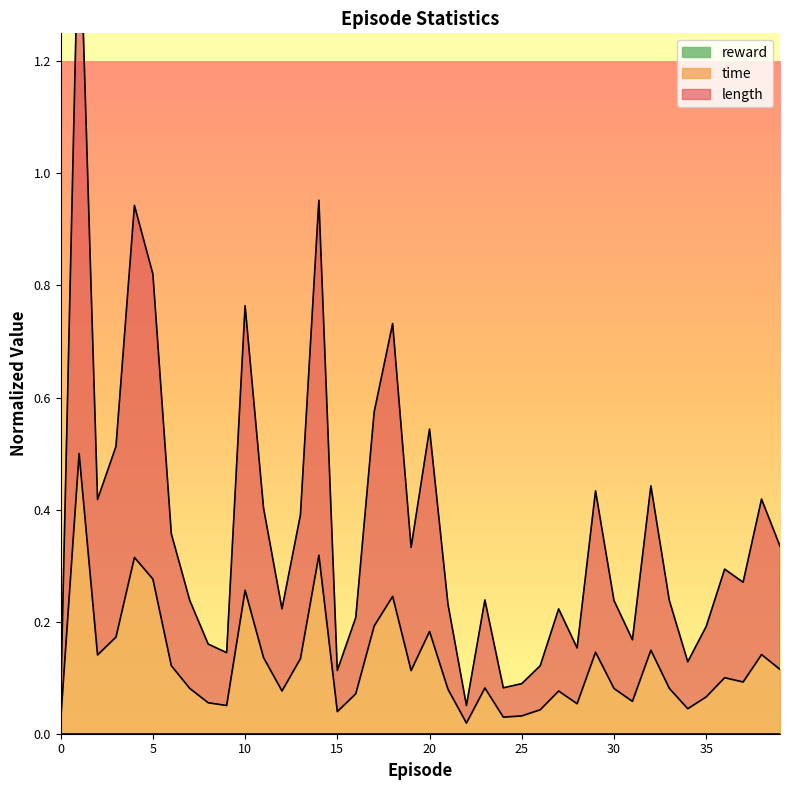

What is the value of the time point at the 30th from the left?

0.1